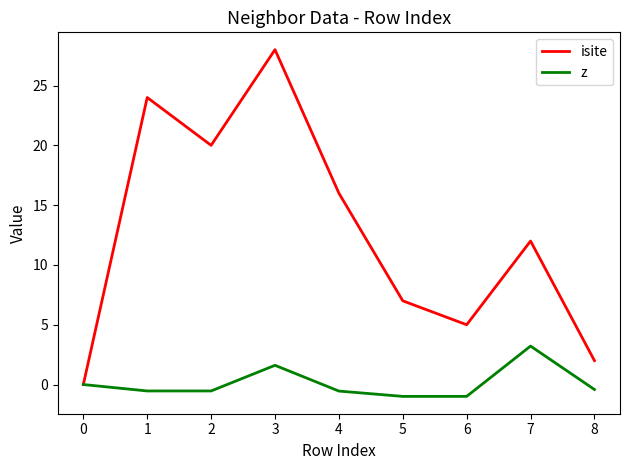

What are all the series names shown in the legend?

isite, z